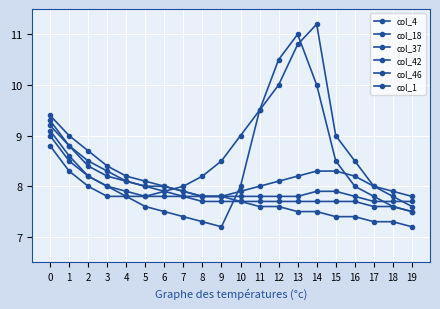

Reading right to left, list all the values displayed in this chart.

col_4: 19=7.2	18=7.3	17=7.3	16=7.4	15=7.4	14=7.5	13=7.5	12=7.6	11=7.6	10=7.7	9=7.8	8=7.8	7=7.9	6=8.0	5=8.0	4=8.1	3=8.2	2=8.4	1=8.8	0=9.3
col_18: 19=7.5	18=7.6	17=7.8	16=8.0	15=8.5	14=10.0	13=11.0	12=10.5	11=9.5	10=8.0	9=7.2	8=7.3	7=7.4	6=7.5	5=7.6	4=7.8	3=8.0	2=8.2	1=8.5	0=9.0
col_37: 19=7.6	18=7.8	17=8.0	16=8.5	15=9.0	14=11.2	13=10.8	12=10.0	11=9.5	10=9.0	9=8.5	8=8.2	7=8.0	6=7.9	5=7.8	4=7.8	3=7.8	2=8.0	1=8.3	0=8.8
col_42: 19=7.8	18=7.9	17=8.0	16=8.2	15=8.3	14=8.3	13=8.2	12=8.1	11=8.0	10=7.9	9=7.8	8=7.8	7=7.8	6=7.8	5=7.8	4=7.9	3=8.0	2=8.2	1=8.6	0=9.1
col_46: 19=7.5	18=7.6	17=7.6	16=7.7	15=7.7	14=7.7	13=7.7	12=7.7	11=7.7	10=7.7	9=7.7	8=7.7	7=7.8	6=7.9	5=8.0	4=8.1	3=8.3	2=8.5	1=8.8	0=9.2
col_1: 19=7.7	18=7.7	17=7.7	16=7.8	15=7.9	14=7.9	13=7.8	12=7.8	11=7.8	10=7.8	9=7.8	8=7.8	7=7.9	6=8.0	5=8.1	4=8.2	3=8.4	2=8.7	1=9.0	0=9.4